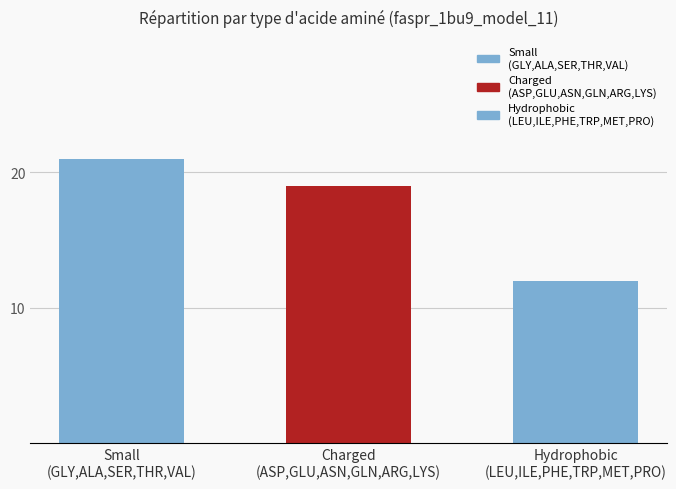

Read the value at Hydrophobic
(LEU,ILE,PHE,TRP,MET,PRO).

12